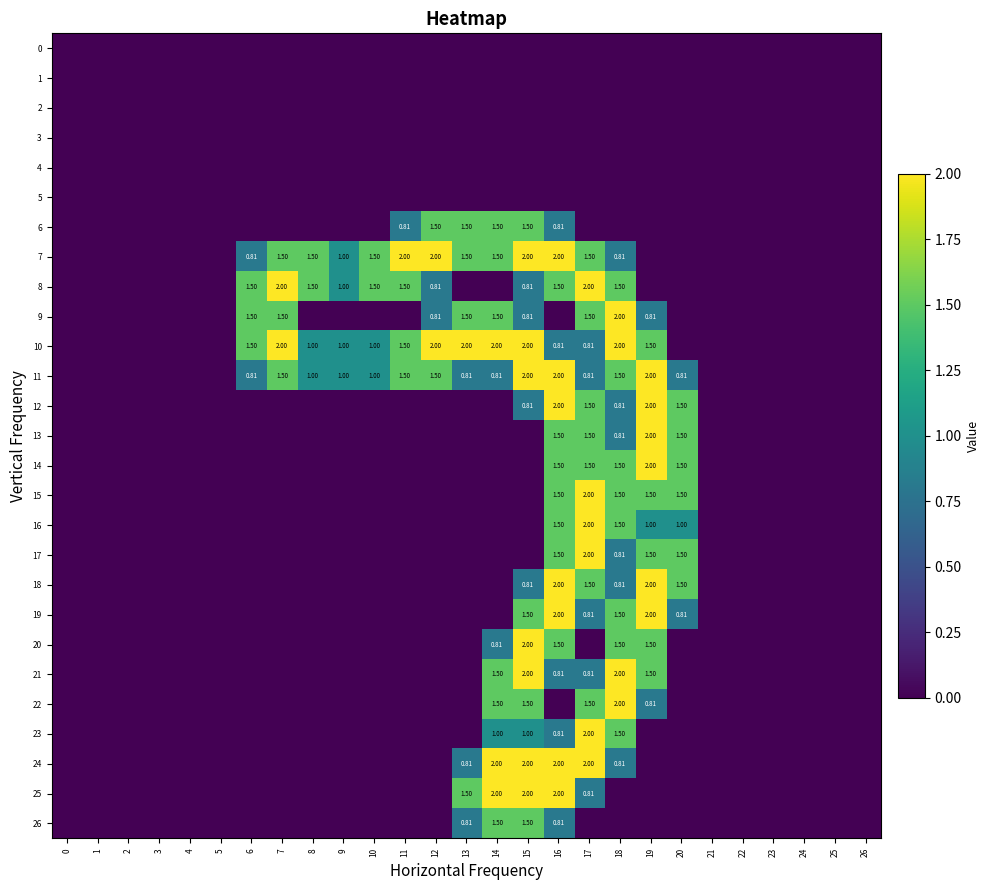

What is the difference between the maximum and minimum values in the 14 series?

2.0